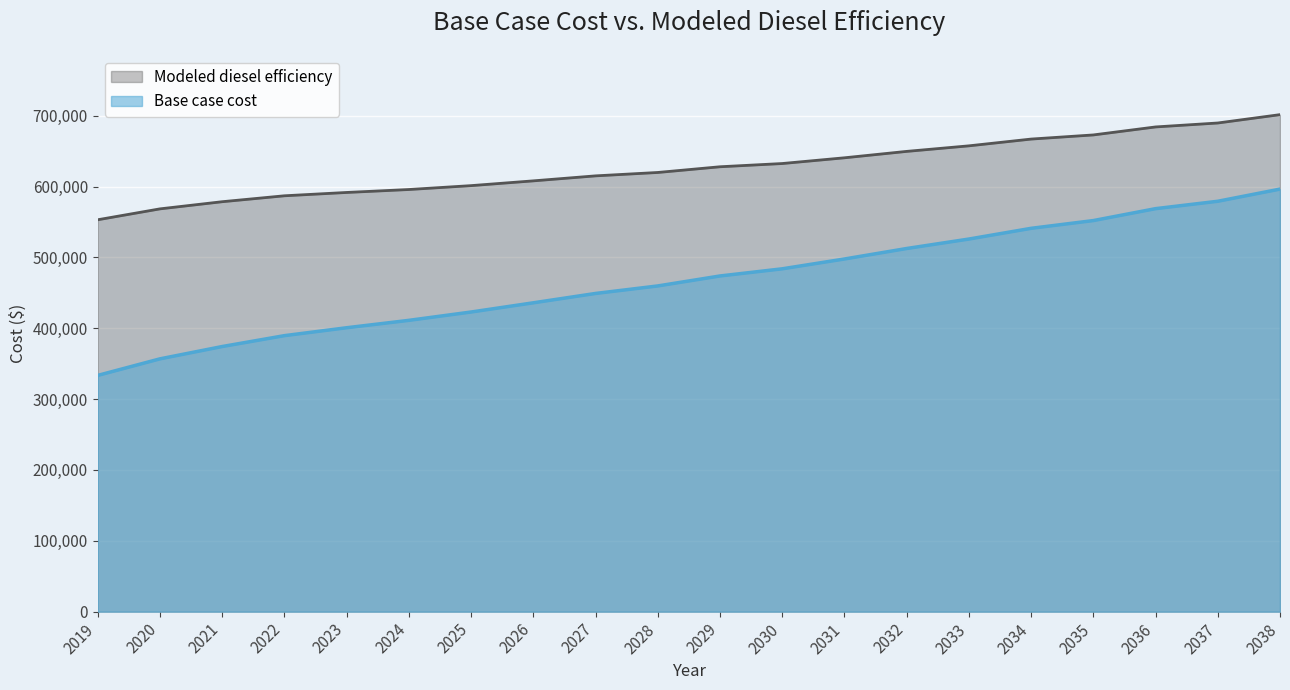

How many lines are shown in the chart?

2